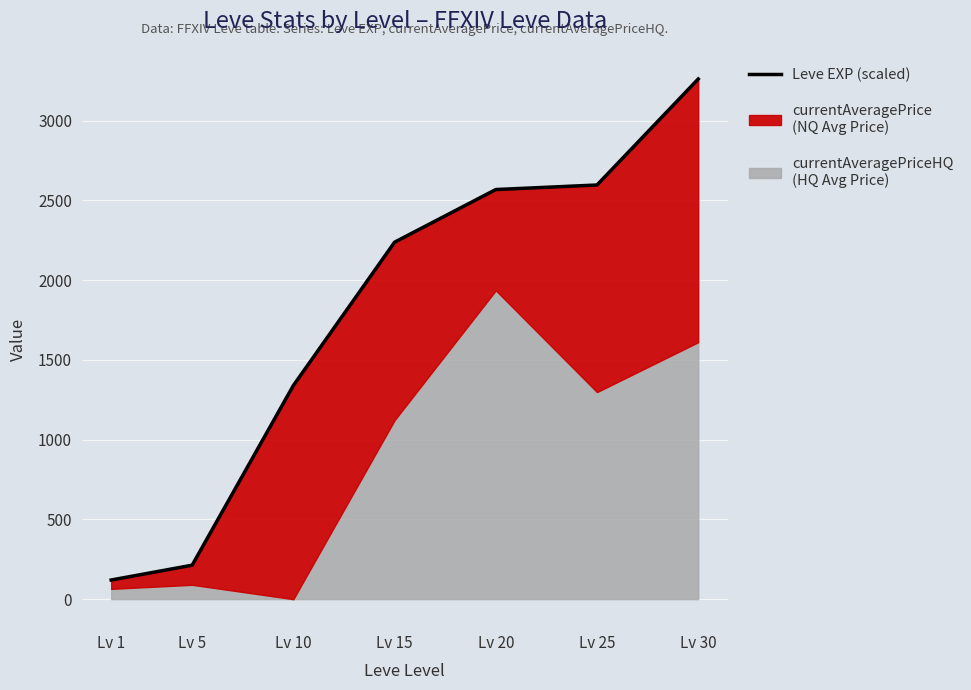

At which label does the data first exceed 2237?

Lv 15